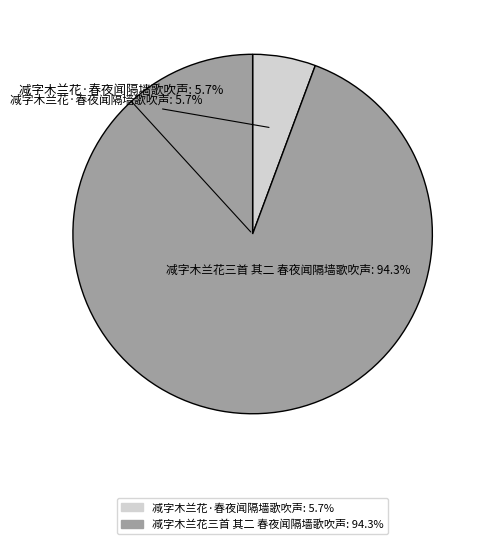

Which slice is the smallest?

减字木兰花·春夜闻隔墙歌吹声